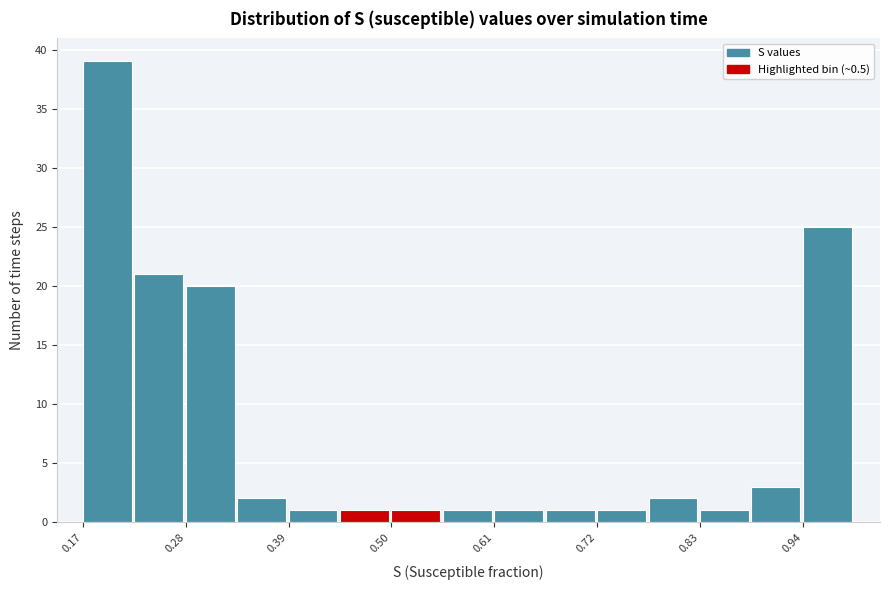

Around what value on the x-axis is the tallest bar? Give the approximate position of its centre, as read against the axis.

0.20